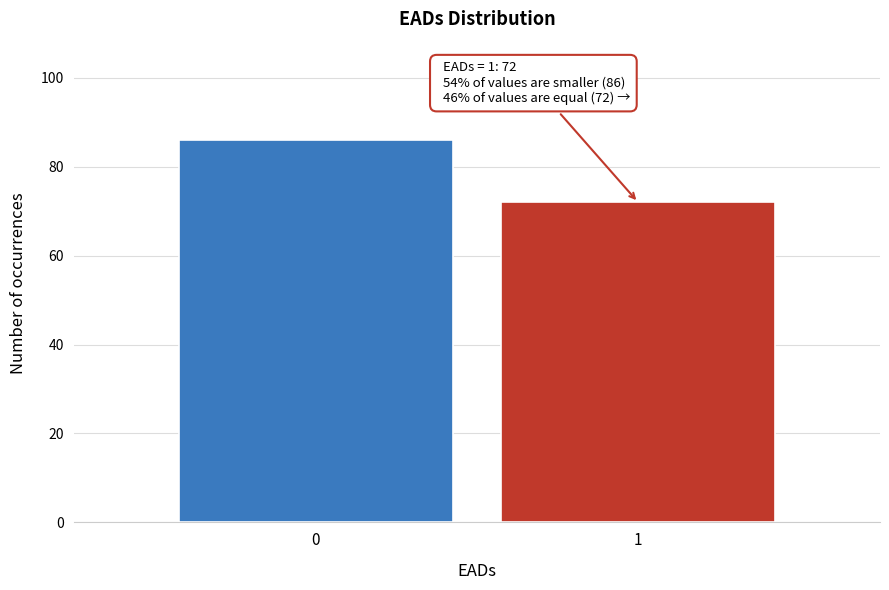

Reading left to right, transcribe all the data shown in this chart.

86	72